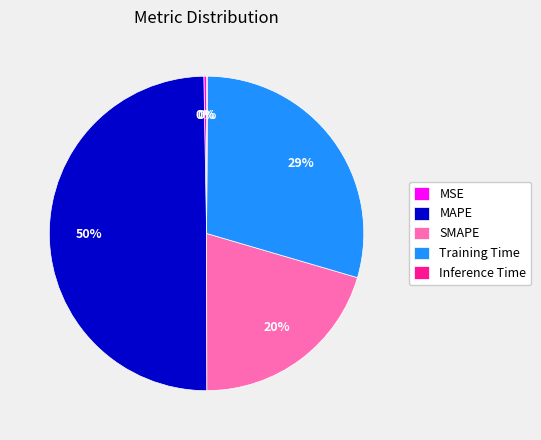

To the nearest percent, what percentage of the pie is SMAPE?

20%